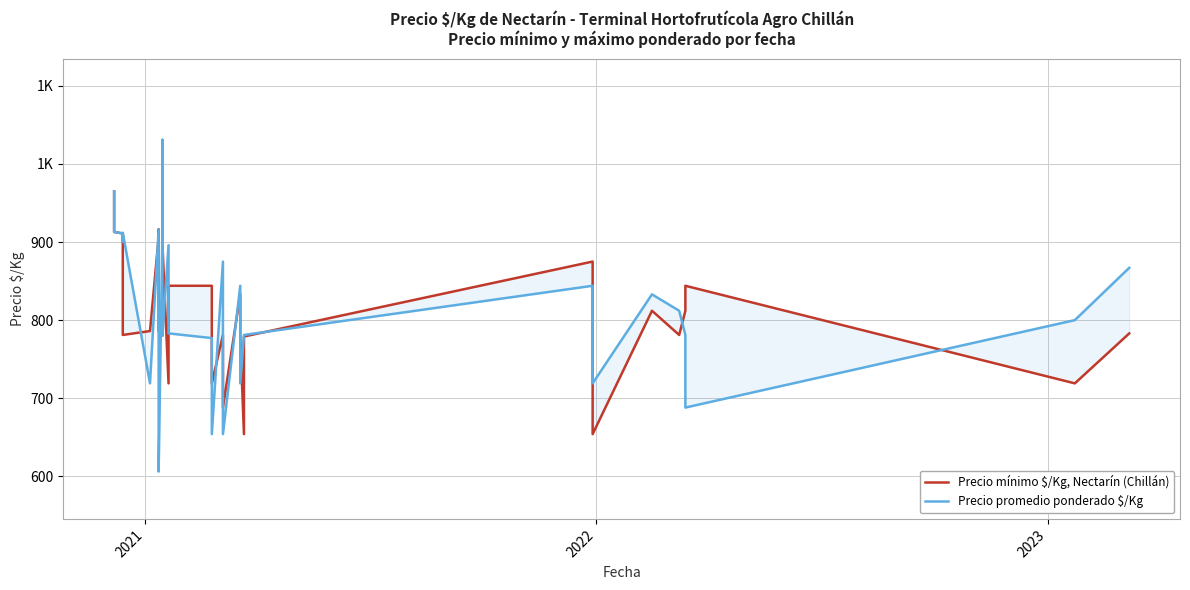

True or false: Precio promedio ponderado $/Kg has more than 0 interior local peaks.

True